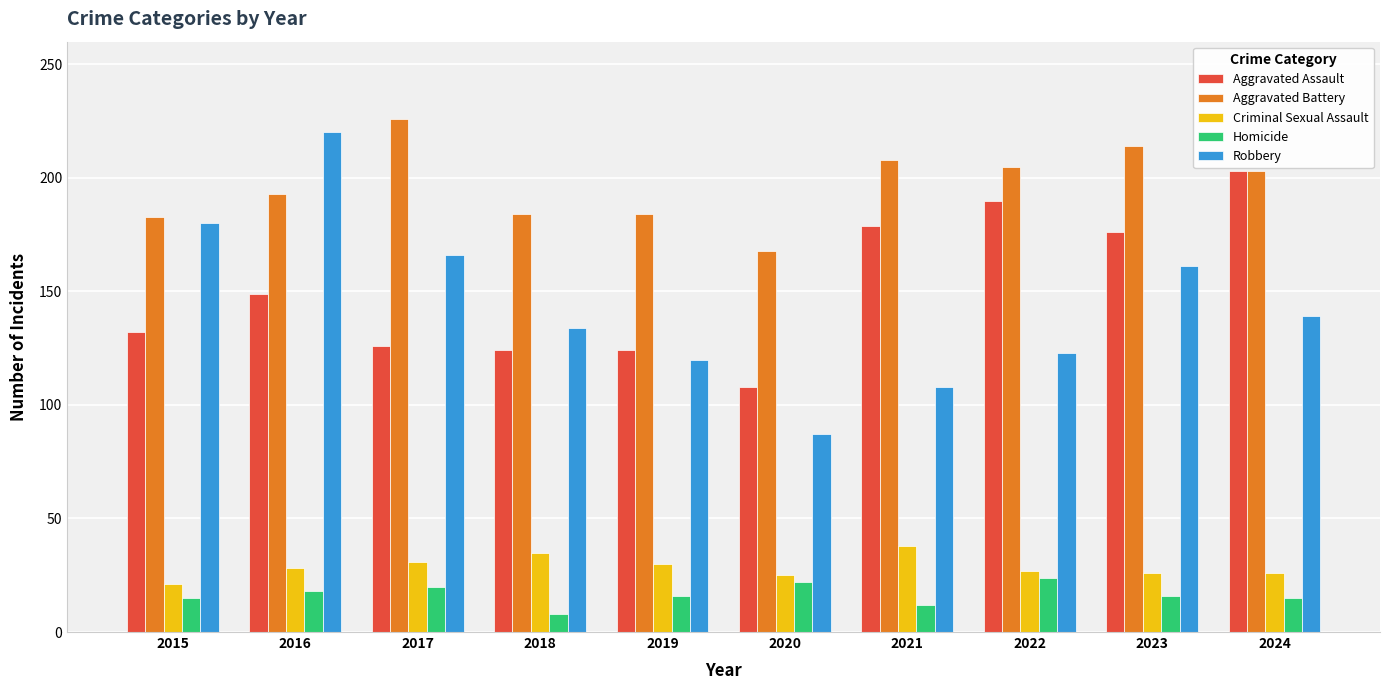

What is the sum of the Aggravated Assault values at 2024 and 2016?

352